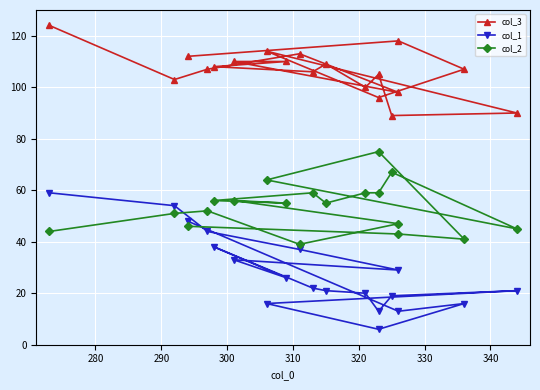

Which series has the widest spread of values?

col_1